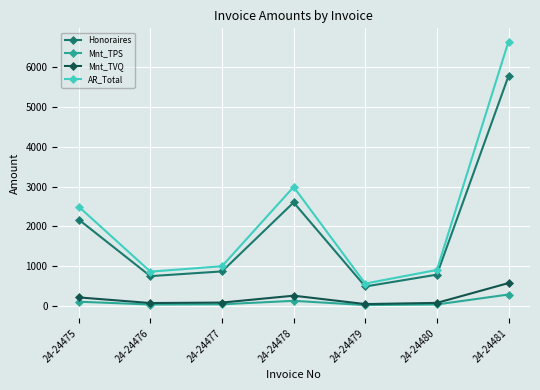

True or false: AR_Total has more than 1 interior local peaks.

False